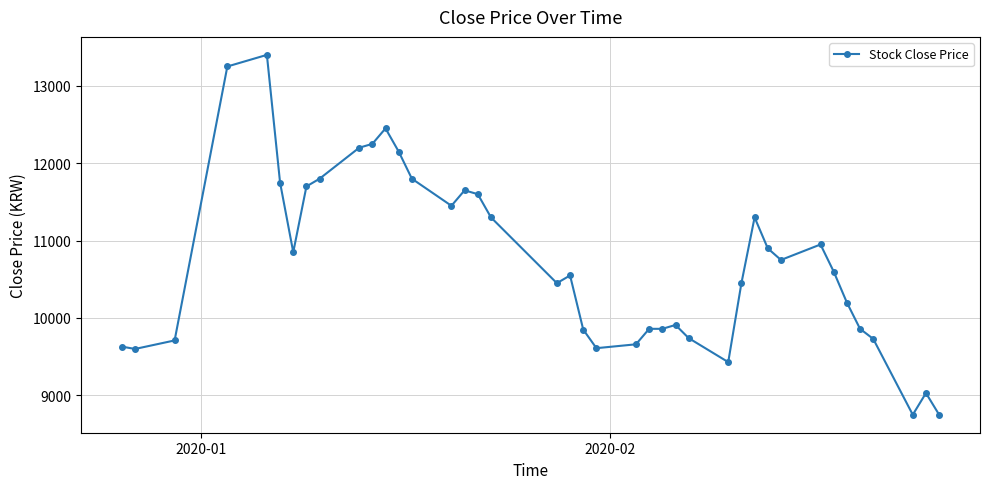

True or false: the data has more than 2 interior local peaks.

True